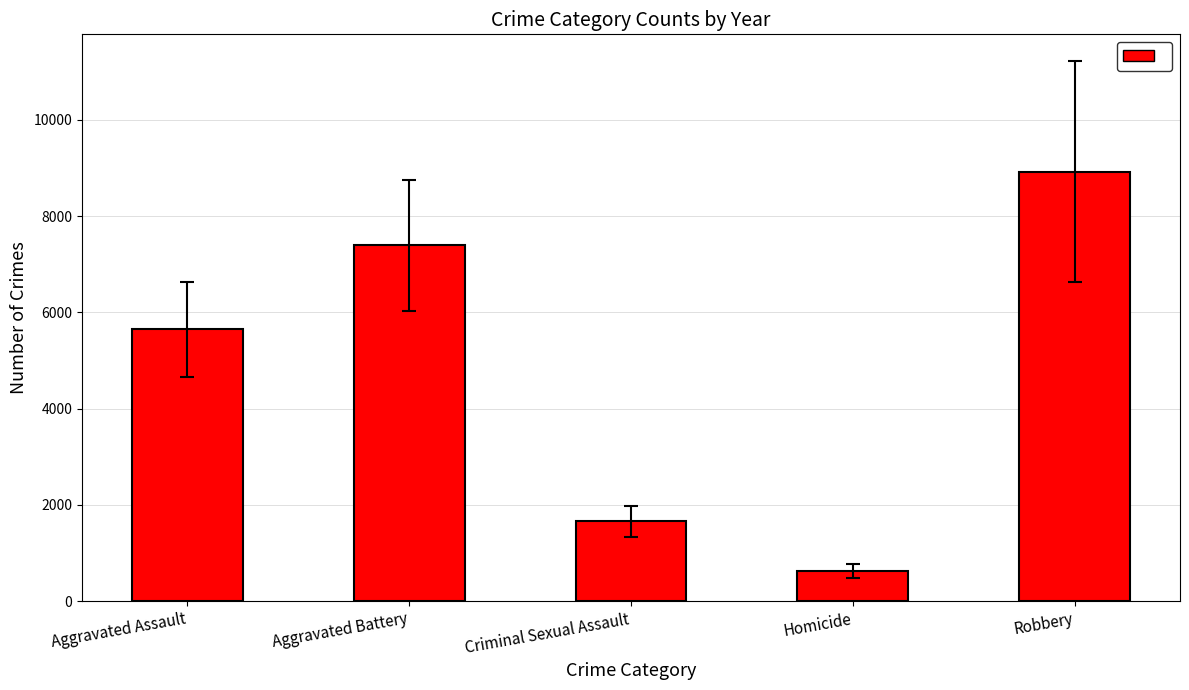

Does the chart contain stacked bars?

No